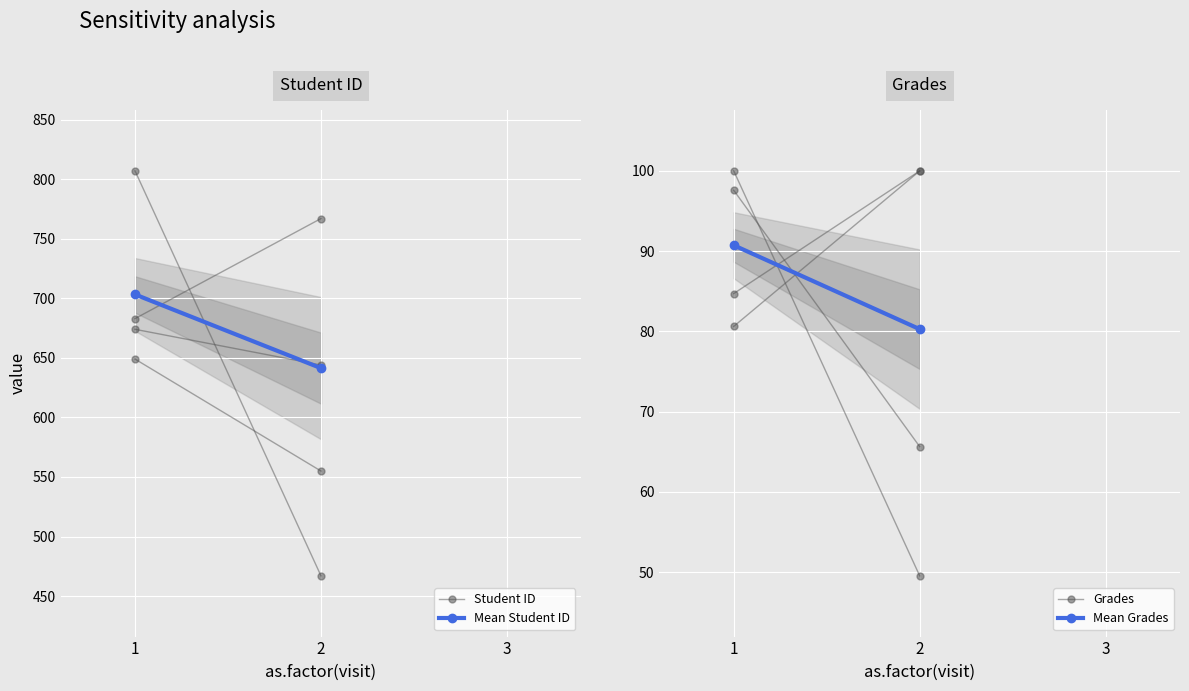

True or false: Student ID has a value of 305.6 at 1.

False